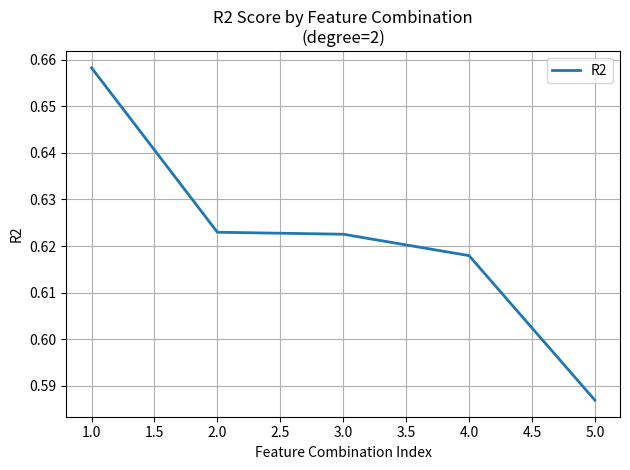

Is it true that the value at 5.0 is 0.9?

False